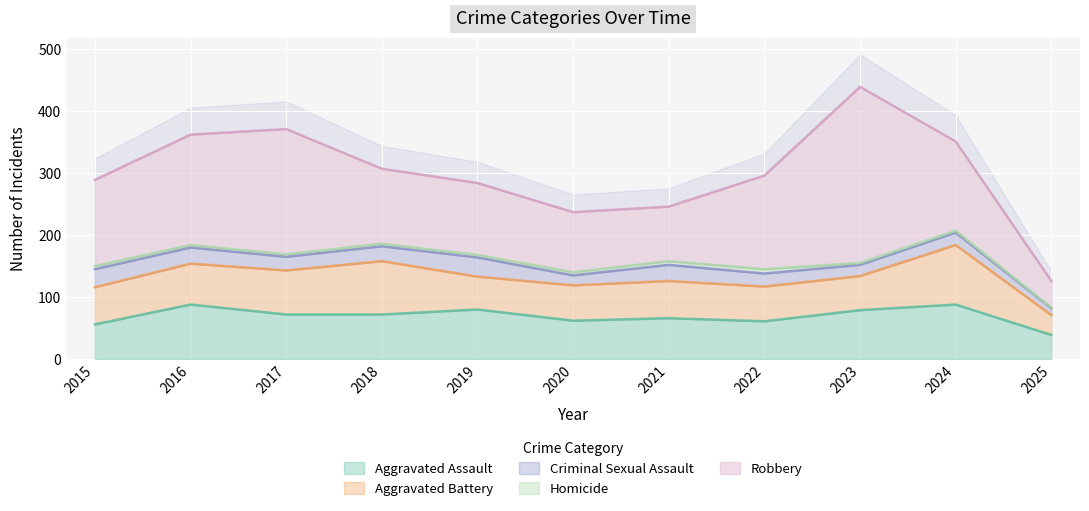

True or false: Robbery and Aggravated Battery cross at least once.

False